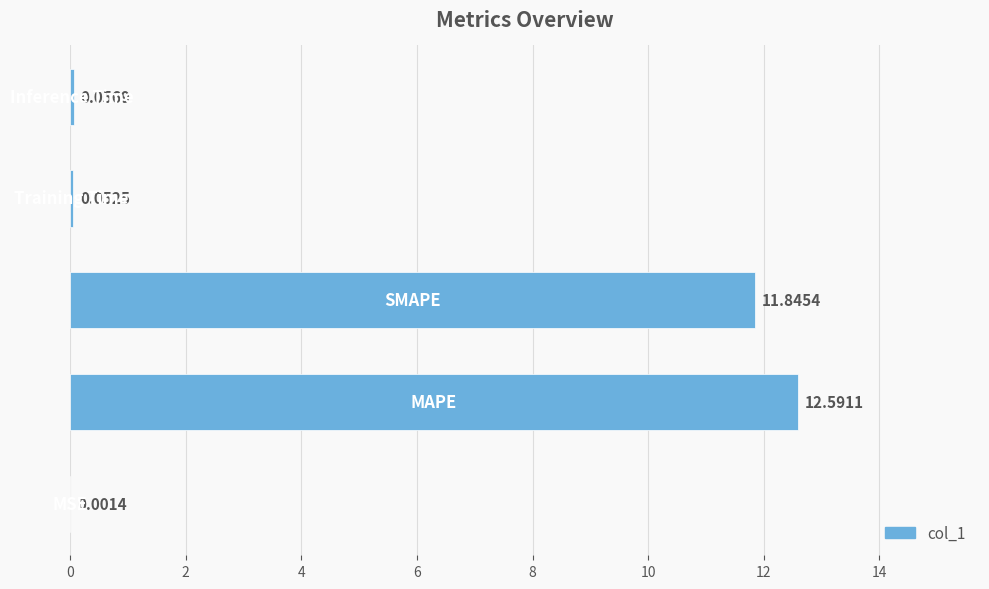

Are the bars horizontal?

Yes